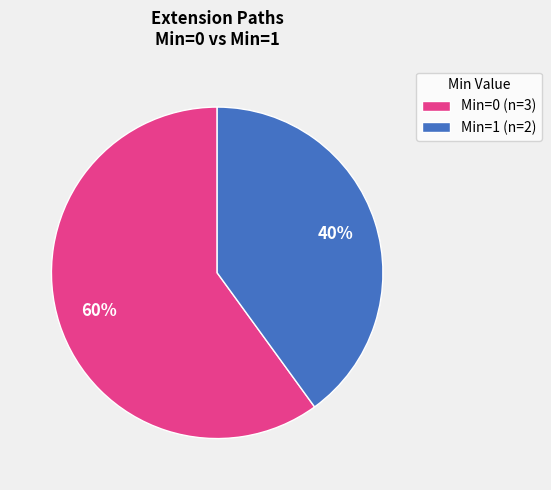

What is the largest slice in the pie chart?

Min=0 (n=3)